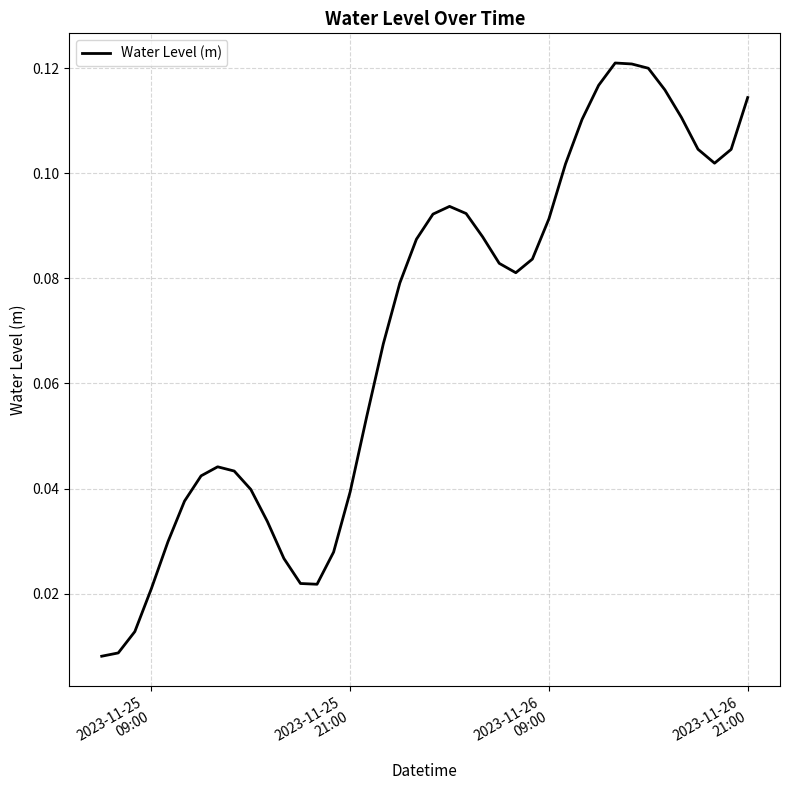

What is the value of the 25th point from the left?

0.1